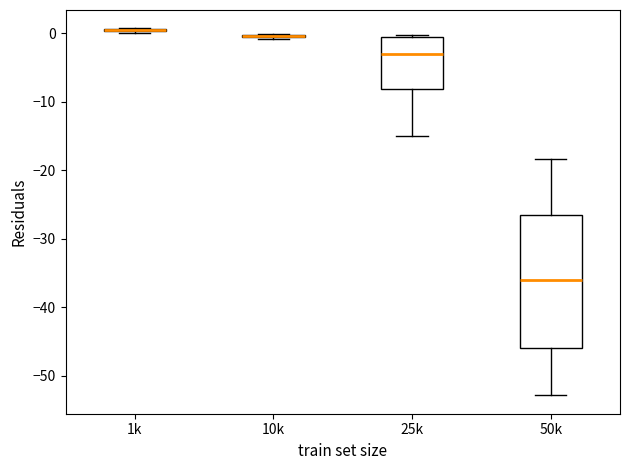

Where does the lower whisker of the box for 50k end on the y-axis? The values are not printed on the chart, so give them approximately, as read against the axis.

-53